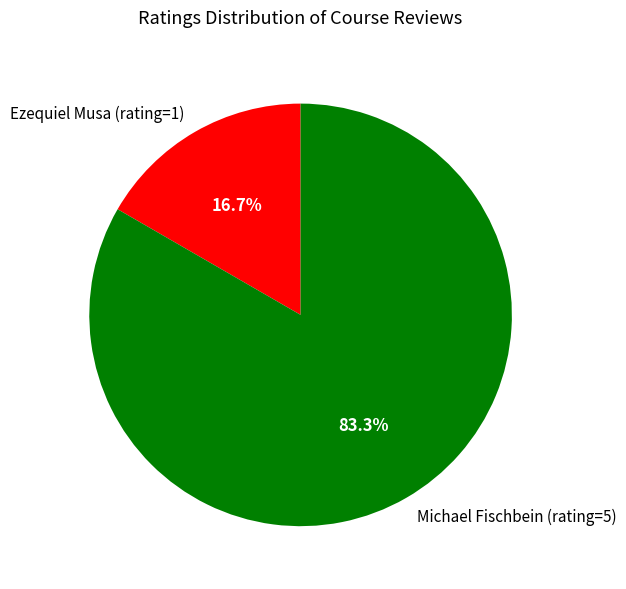

To the nearest percent, what is the average slice percentage?

50%